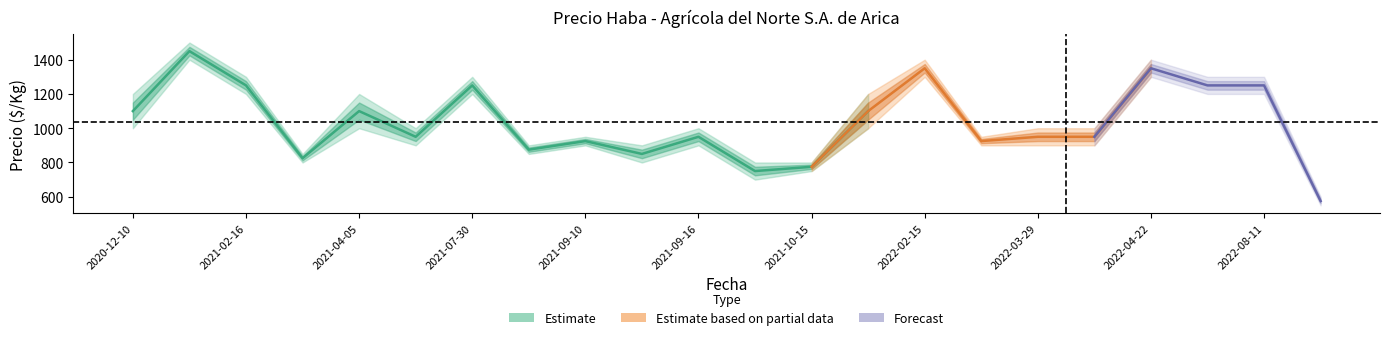

The value of Precio máximo at 2021-03-29 is 441. True or false?

False